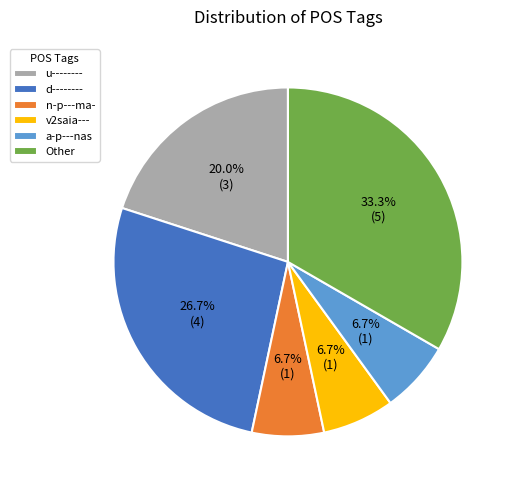

Combined, what portion of the pie is Other and a-p---nas?

40.0%